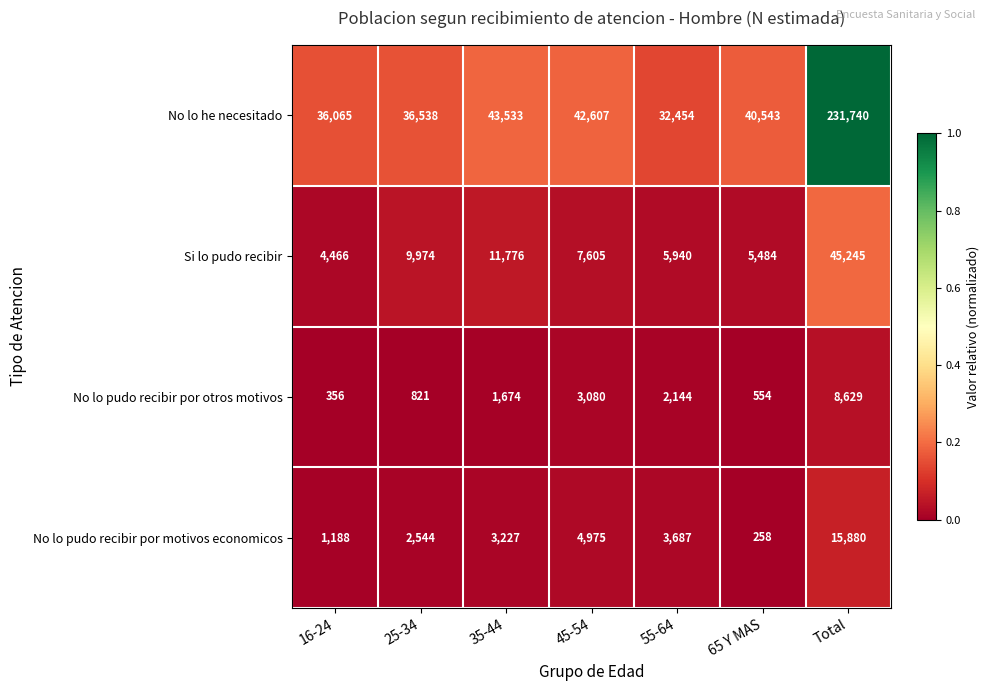

Rank the series by their maximum value, from lowest to highest.

No lo pudo recibir por otros motivos, No lo pudo recibir por motivos economicos, Si lo pudo recibir, No lo he necesitado